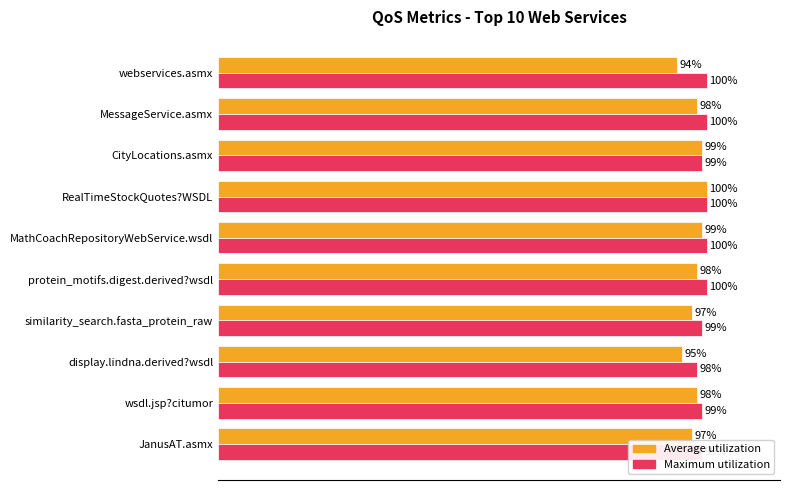

At which label does Average utilization reach its peak?

RealTimeStockQuotes?WSDL